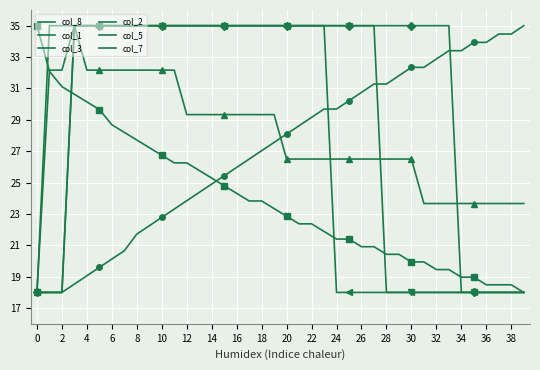

Which series ends up on top after the final intersection of col_1 and col_3?

col_3